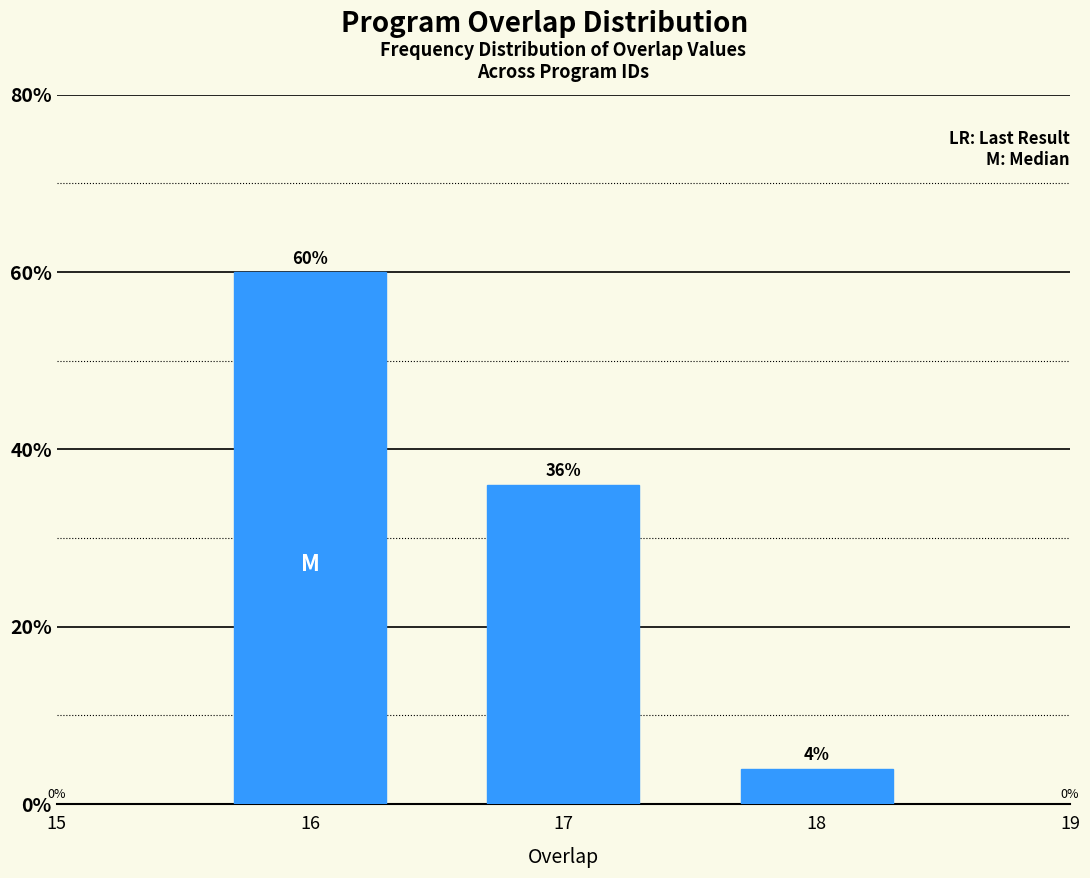

Reading left to right, what are all the values shown in this chart?

16=60	17=36	18=4